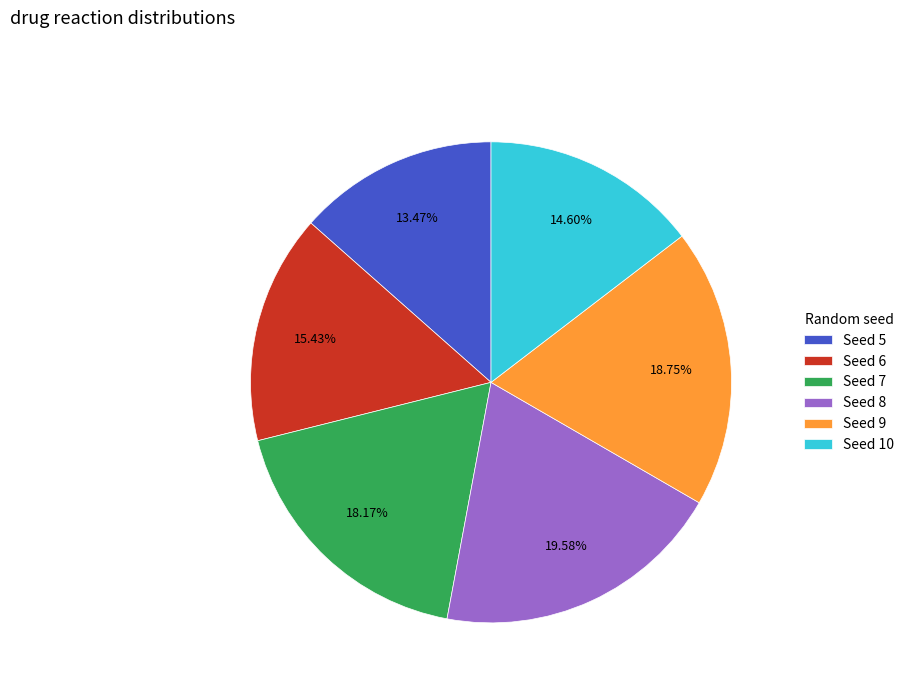

Is the sum of Seed 8 and Seed 7 greater than half?

No